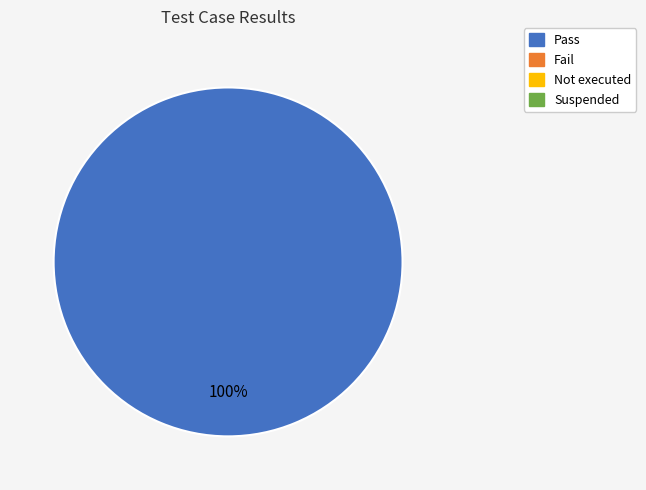

How many slices are in this pie chart?

1